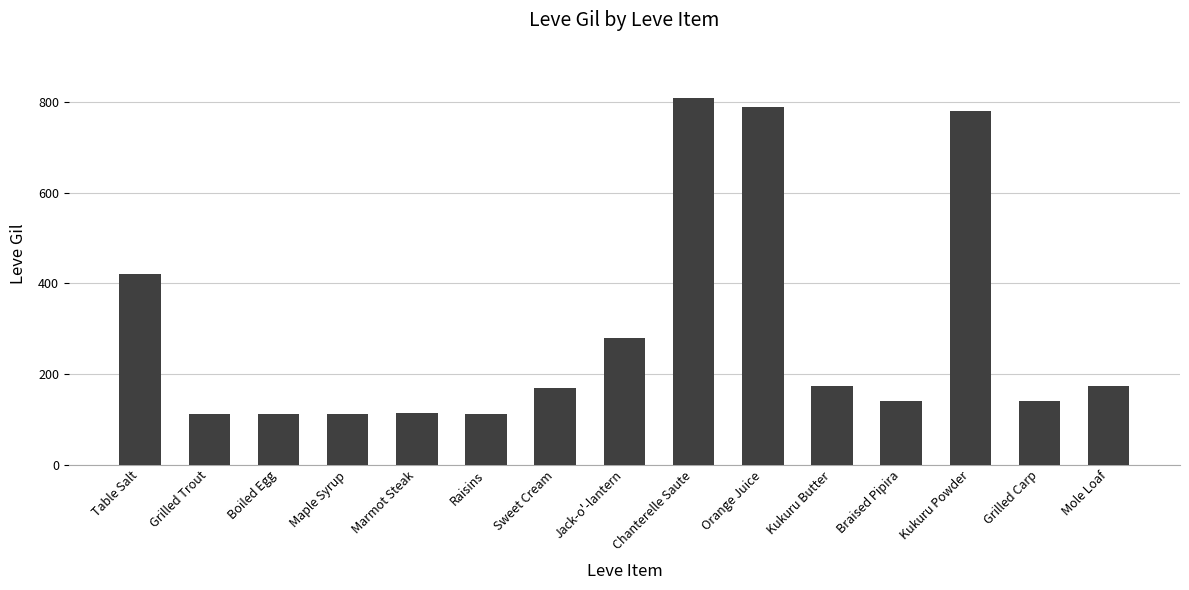

Is it true that the value at Mole Loaf is 40?

False